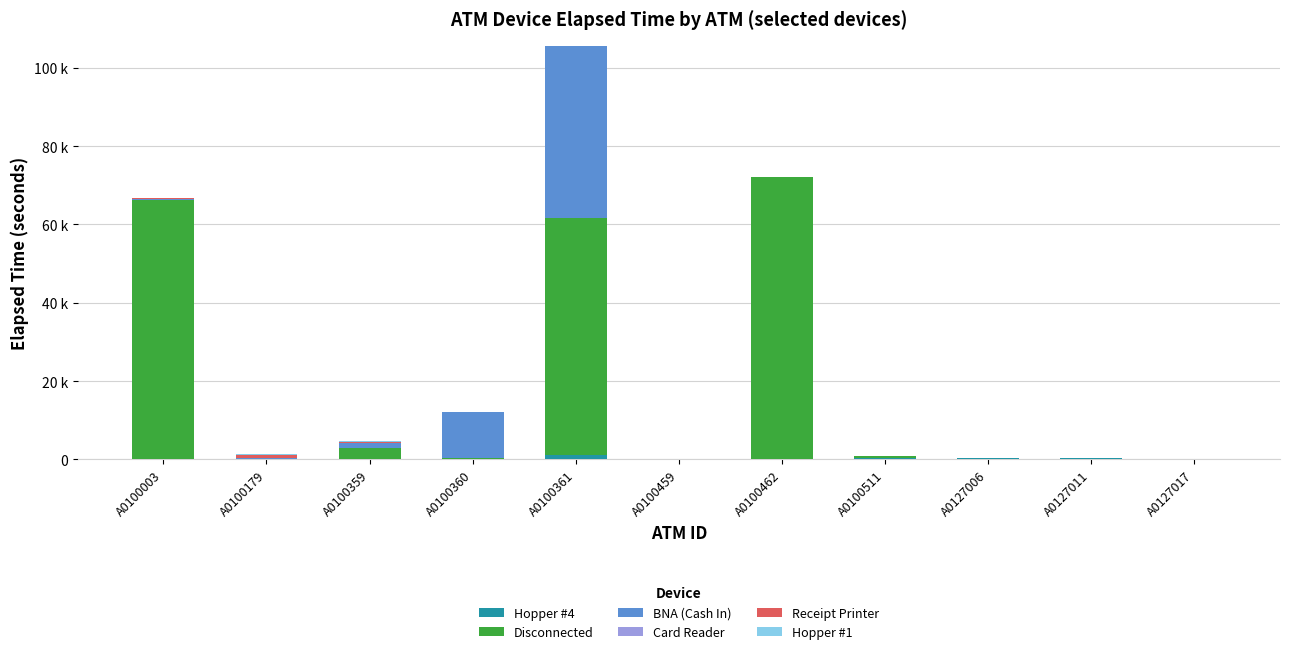

Are the bars grouped side by side (vs. stacked)?

No